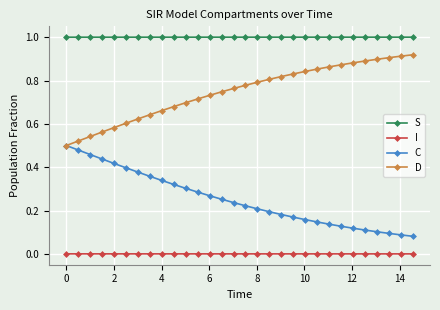

True or false: I and S intersect in this chart.

False